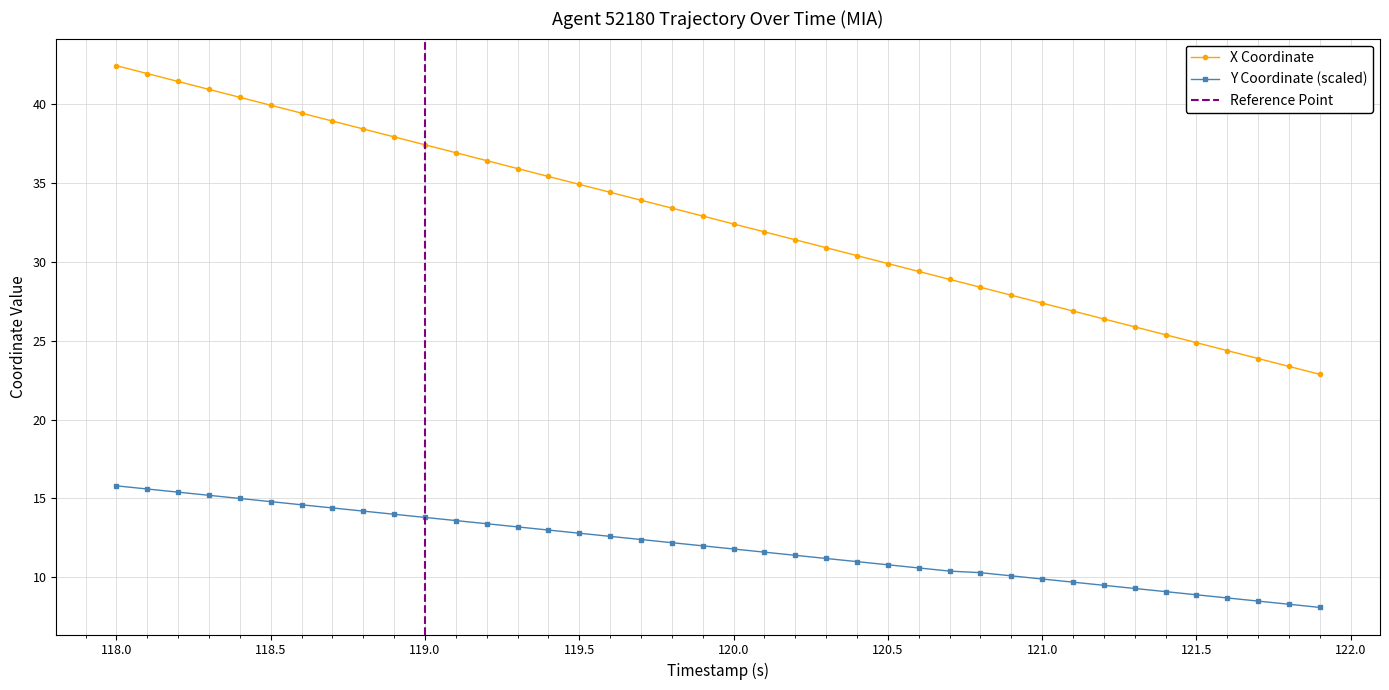

What is the minimum value for X Coordinate?

22.9